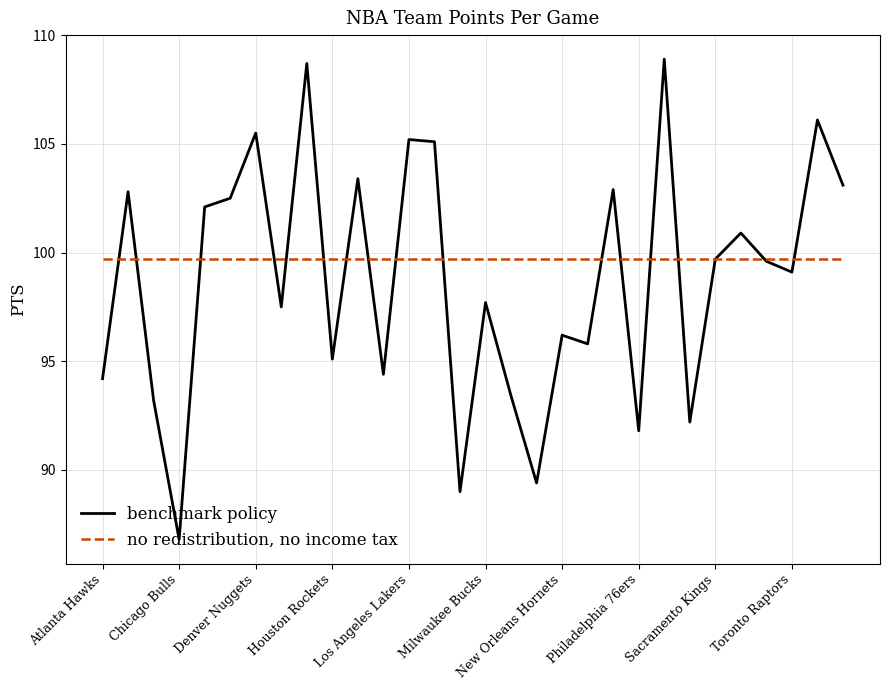

What is the lowest value of the benchmark policy series?

86.8